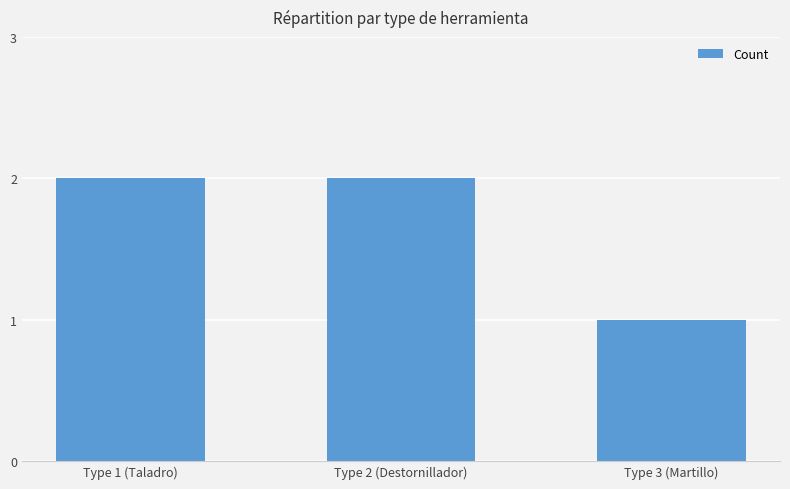

Reading left to right, transcribe all the data shown in this chart.

2	2	1